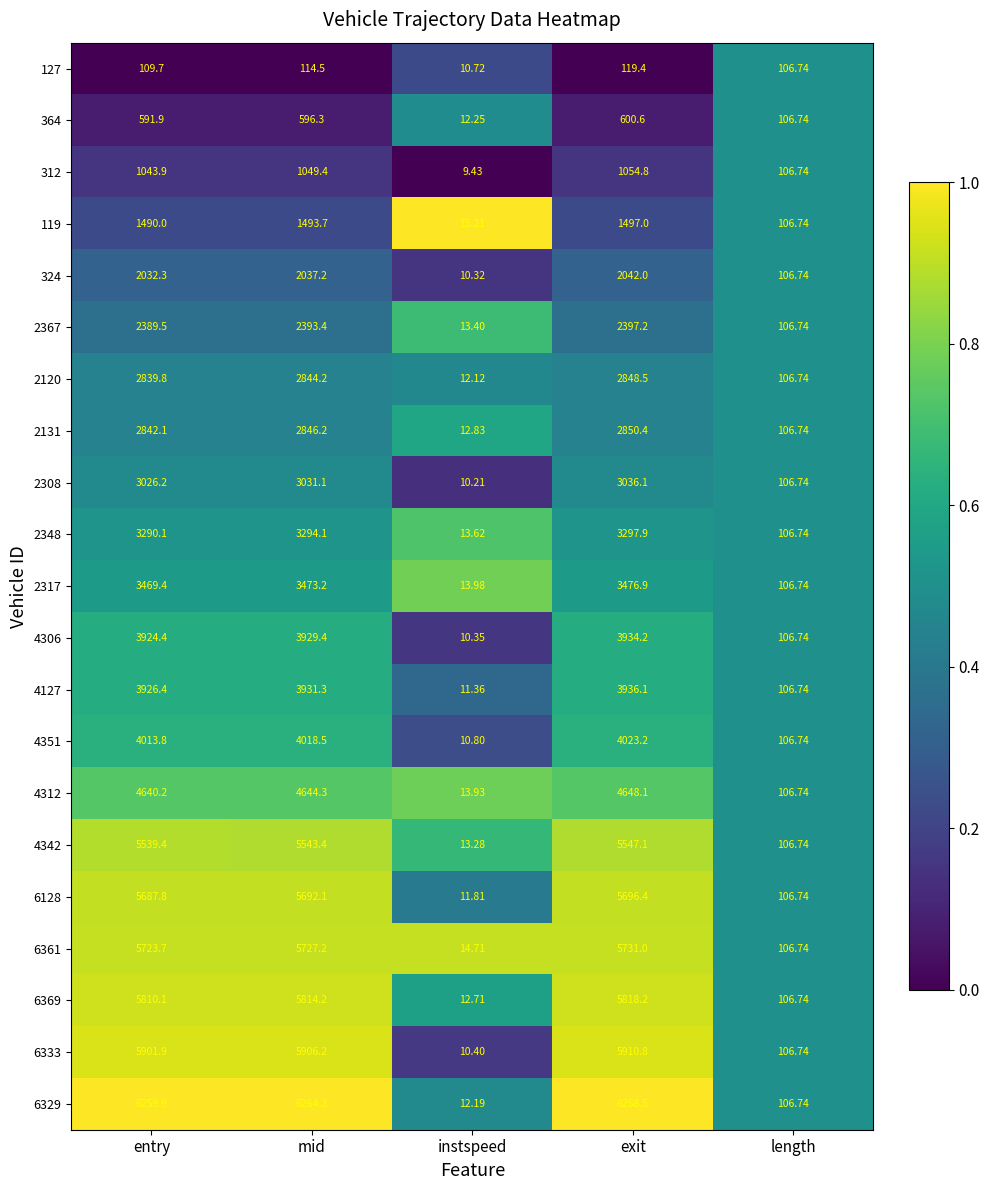

Is the value of 2131 at length greater than the value of 4342 at mid?

No